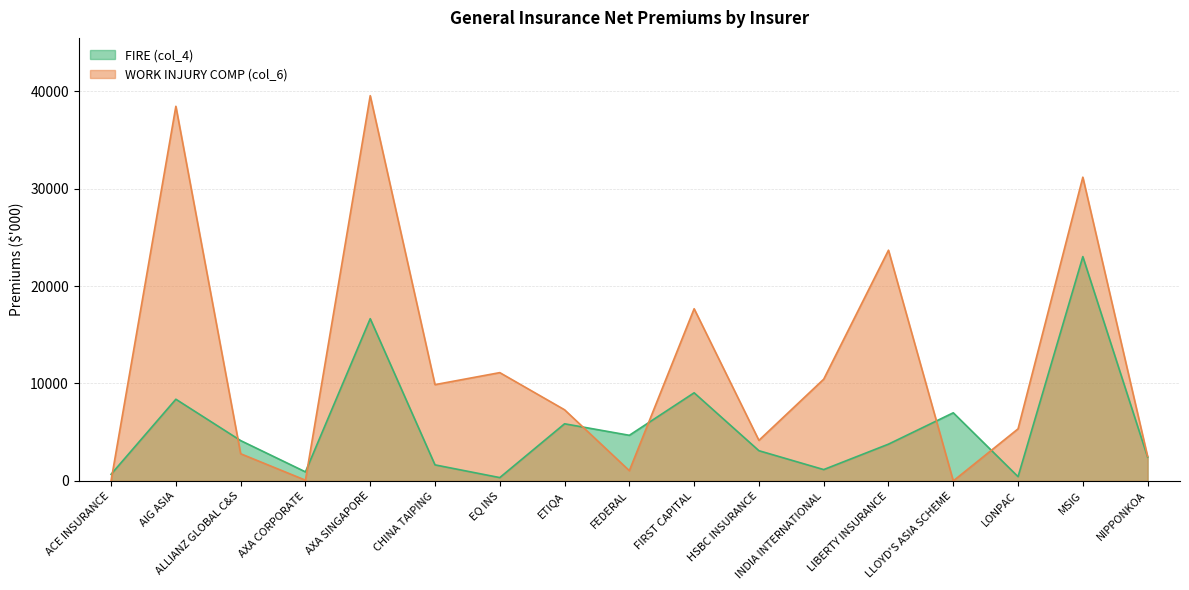

At which category is the sum across all series the highest?

AXA SINGAPORE